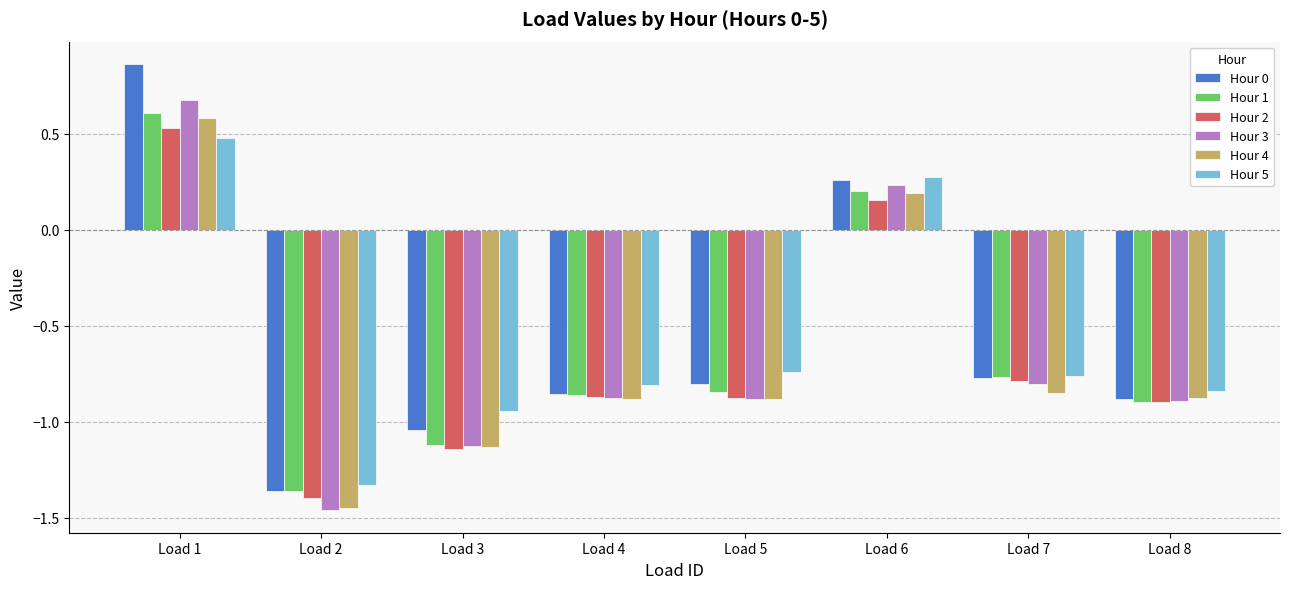

Count the number of categories in the chart.

8